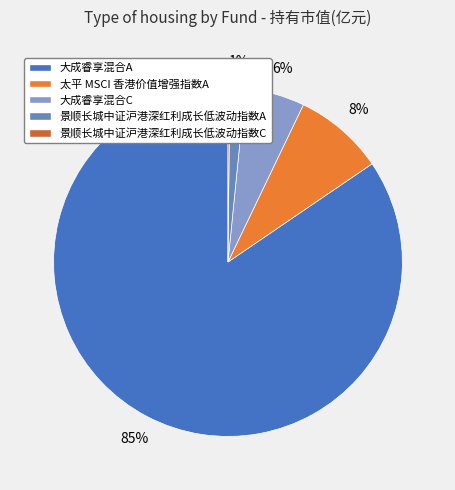

To the nearest percent, what is the average slice percentage?

20%